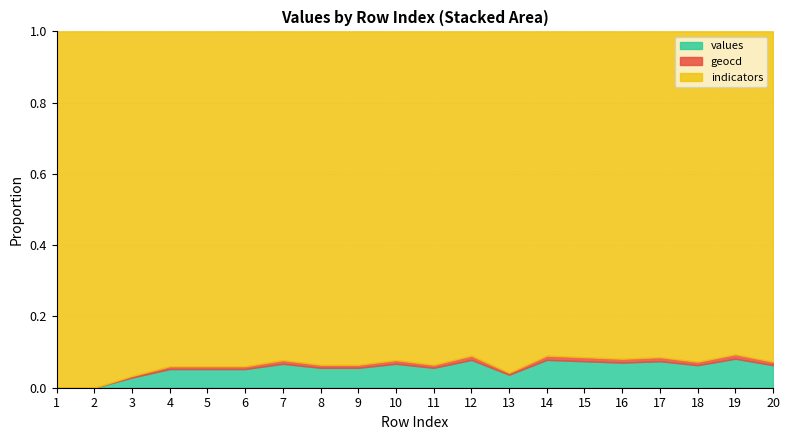

What are all the series names shown in the legend?

values, geocd, indicators